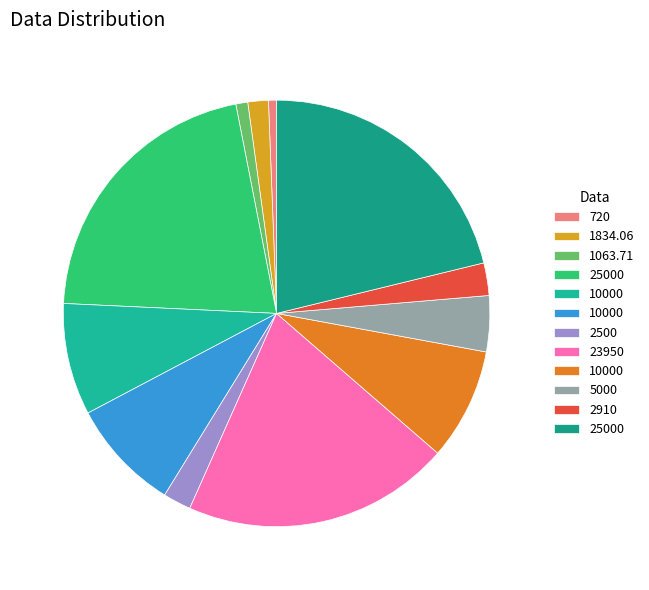

How many segments does this pie chart have?

12